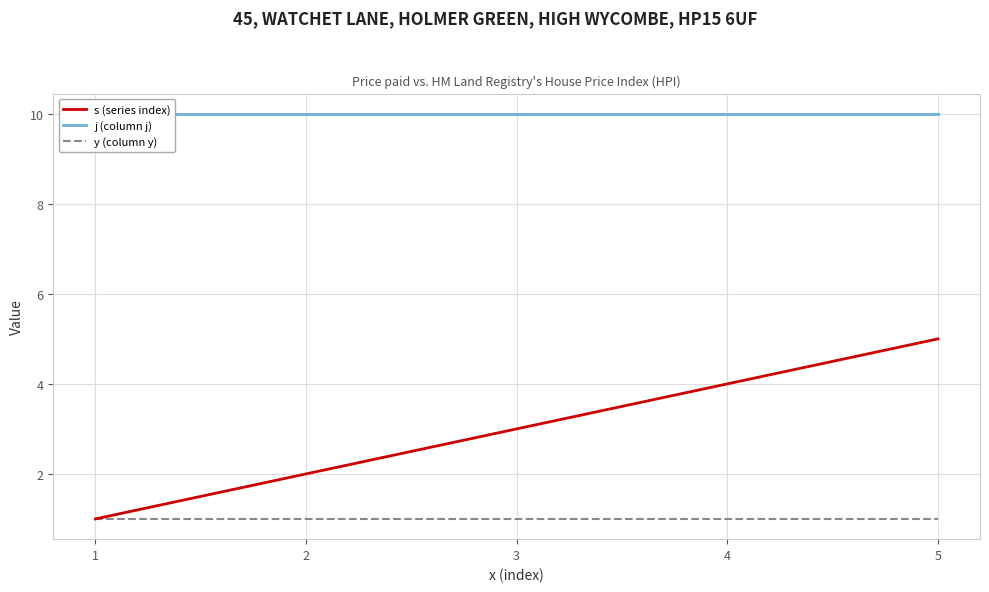

Where does the s (series index) series first go above 3?

4